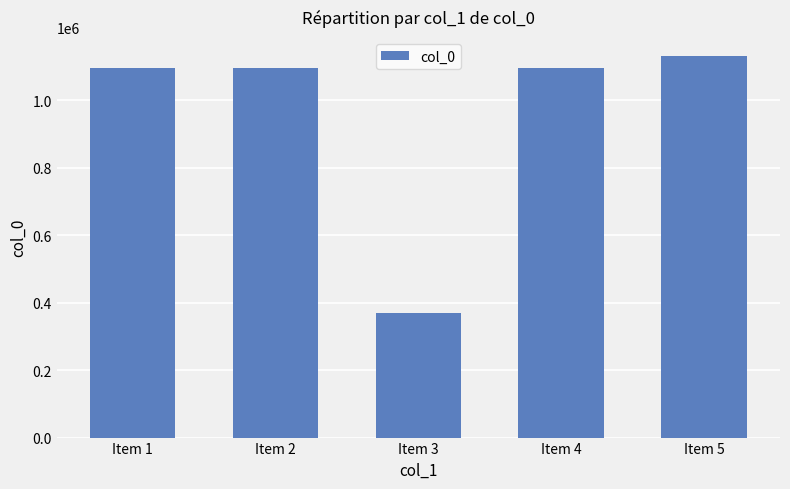

True or false: the data shows 1450077 at Item 1.

False